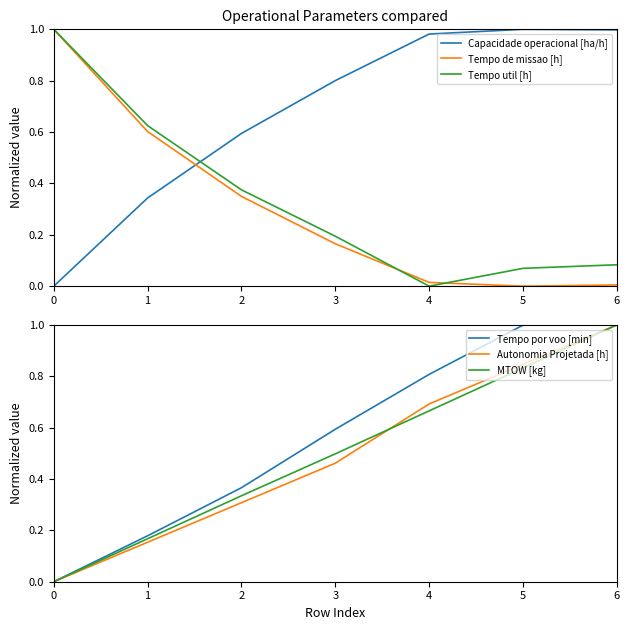

The Capacidade operacional [ha/h] series shows 0.7 at 0. True or false?

False